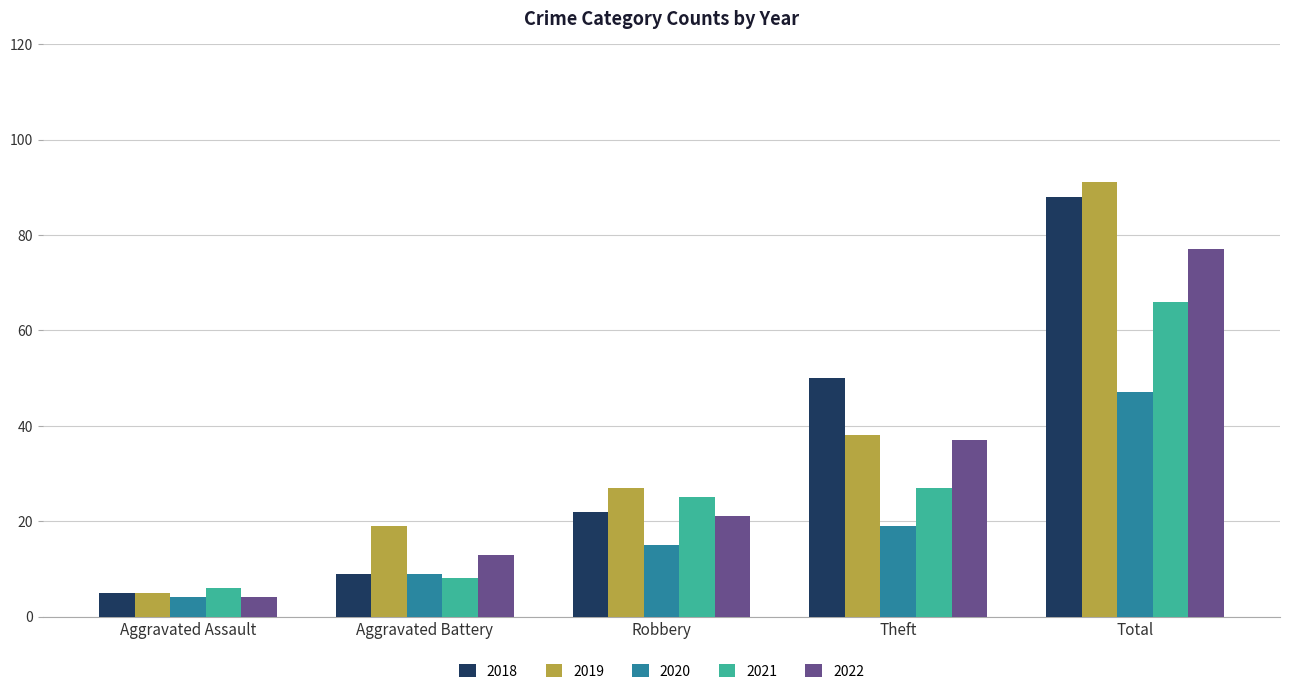

Reading left to right, transcribe all the data shown in this chart.

2018: Aggravated Assault=5	Aggravated Battery=9	Robbery=22	Theft=50	Total=88
2019: Aggravated Assault=5	Aggravated Battery=19	Robbery=27	Theft=38	Total=91
2020: Aggravated Assault=4	Aggravated Battery=9	Robbery=15	Theft=19	Total=47
2021: Aggravated Assault=6	Aggravated Battery=8	Robbery=25	Theft=27	Total=66
2022: Aggravated Assault=4	Aggravated Battery=13	Robbery=21	Theft=37	Total=77